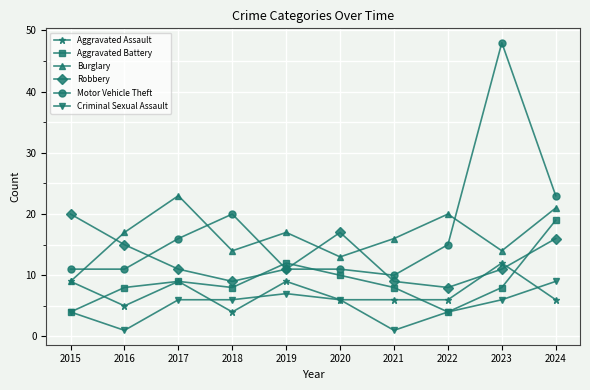

What is the value of the Motor Vehicle Theft point at the 8th from the left?

15